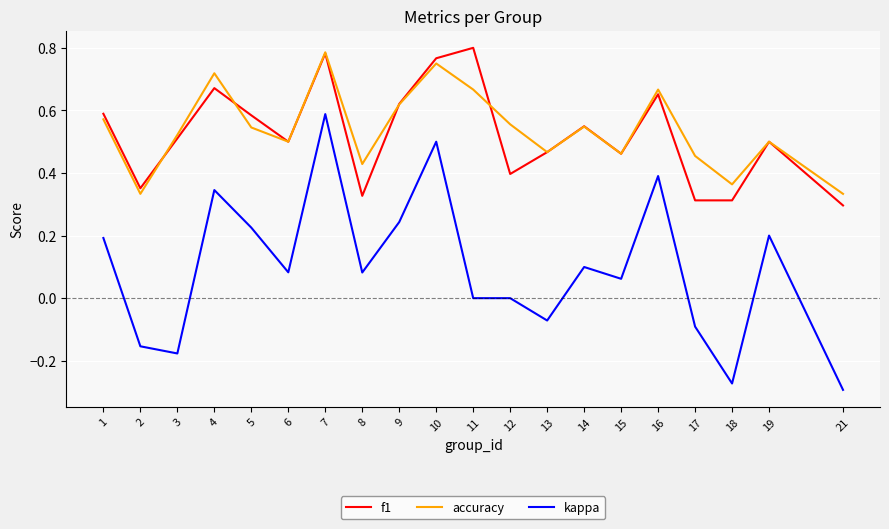

Is the value of f1 at 11 greater than the value of accuracy at 21?

Yes